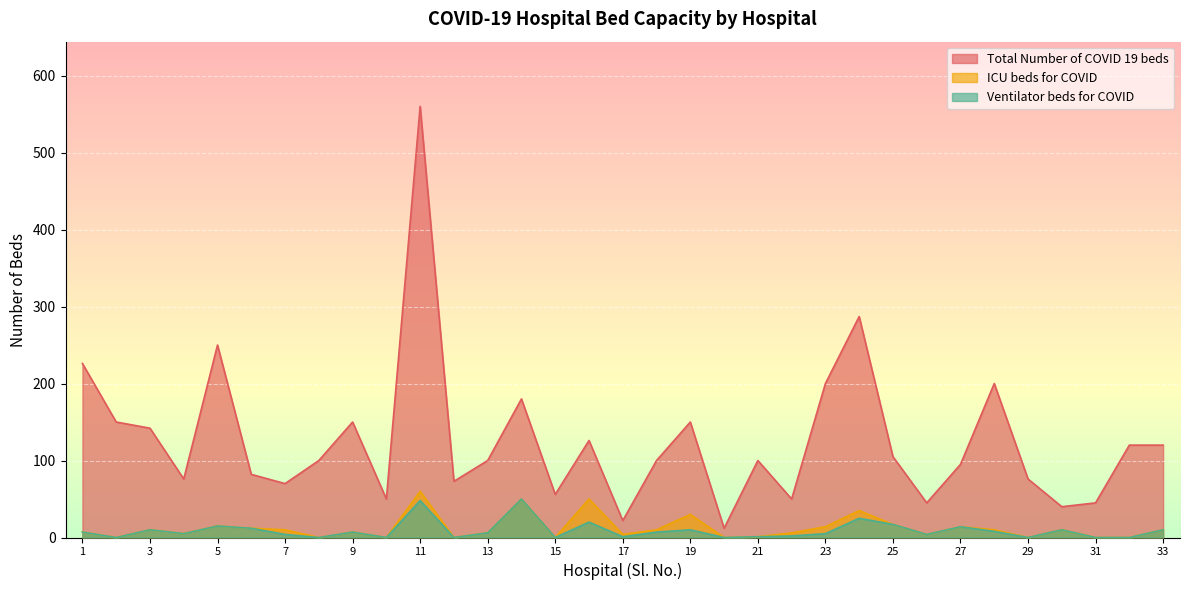

At which category is the sum across all series the highest?

11